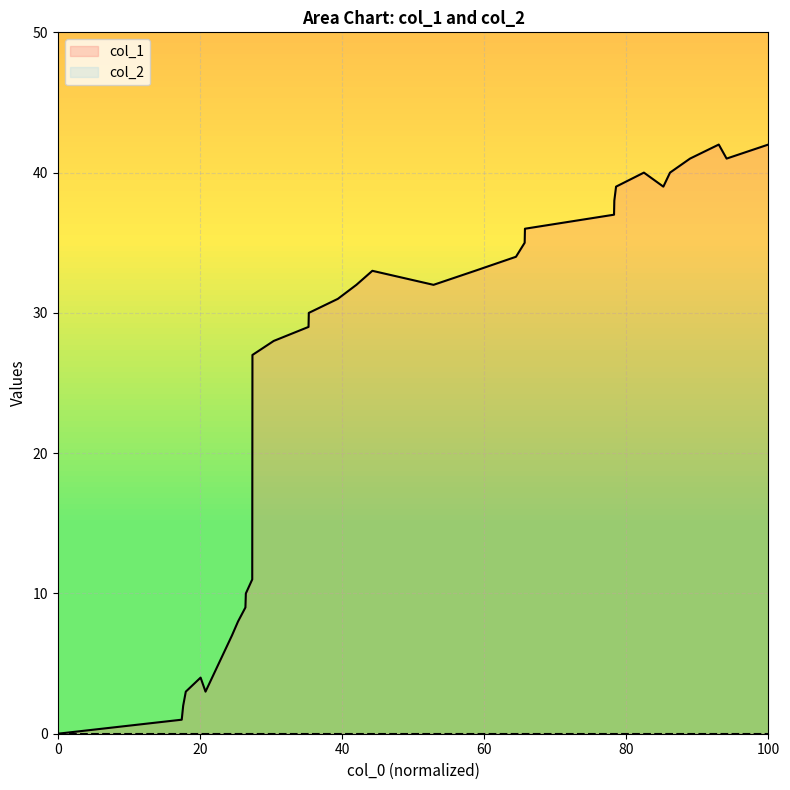

How many lines are shown in the chart?

2